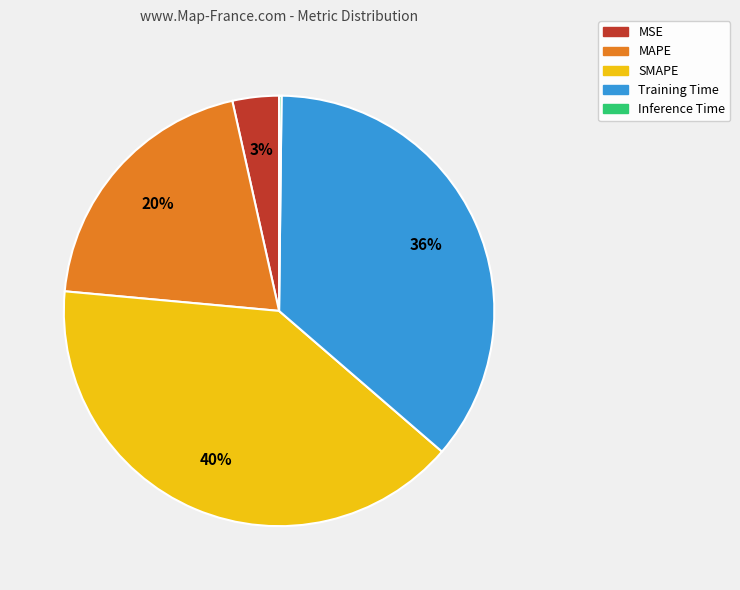

Is it true that SMAPE is 49% of the pie?

False